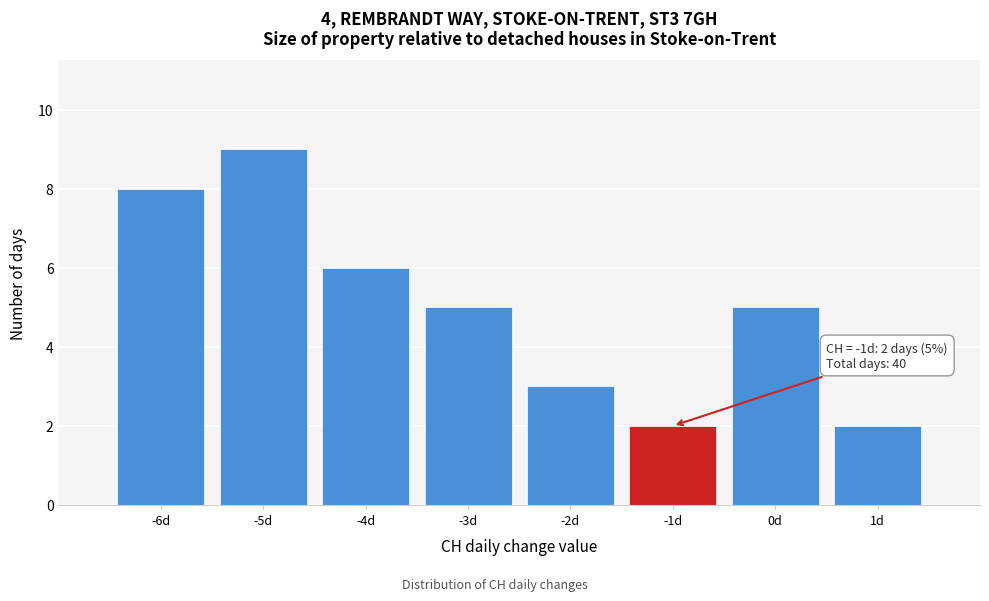

Which range on the x-axis has the tallest bar?

-5.5 to -4.5